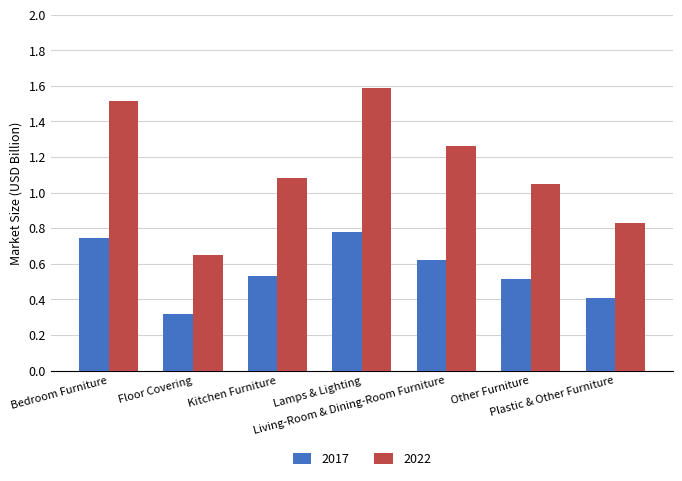

Which series has the largest range (max minus min)?

2022